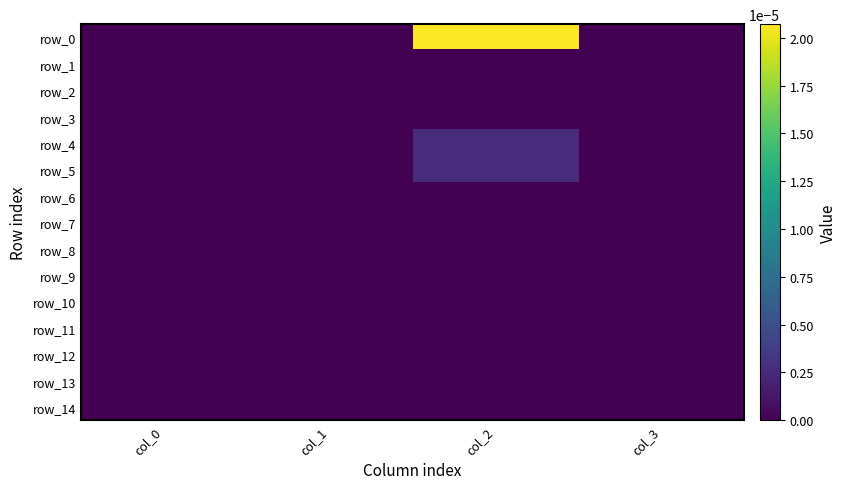

At how many categories does at least one series exceed 0?

1